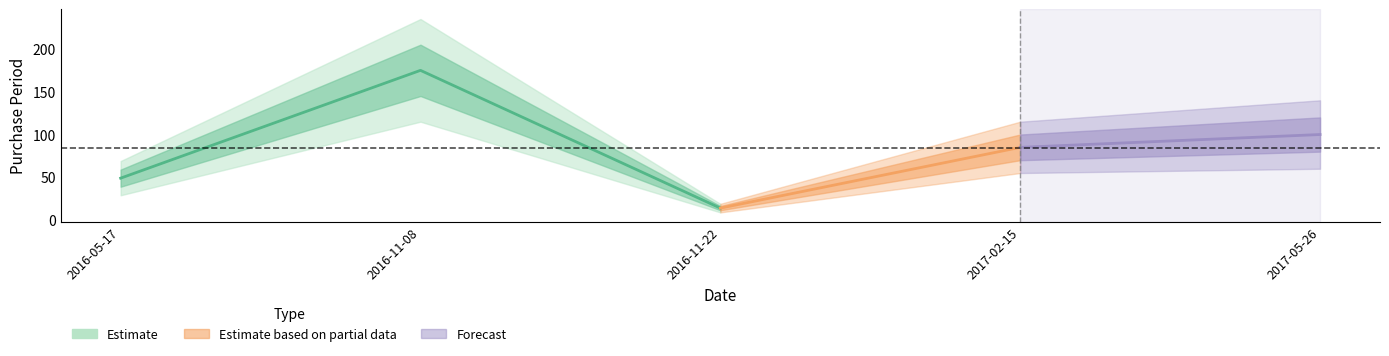

What is the difference between the maximum and minimum values?

161